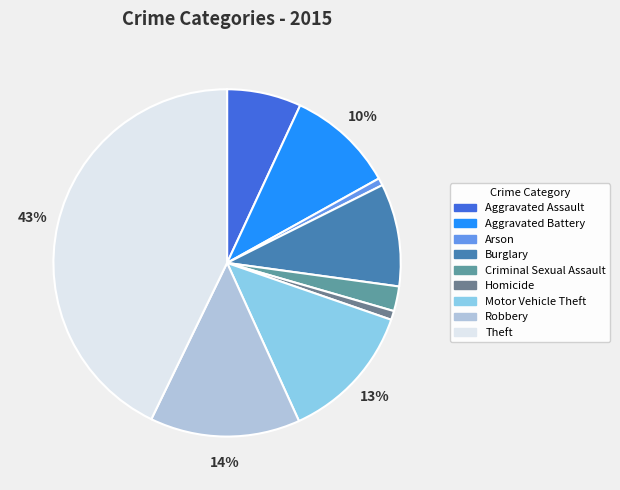

The Criminal Sexual Assault slice represents 2% of the pie. True or false?

True